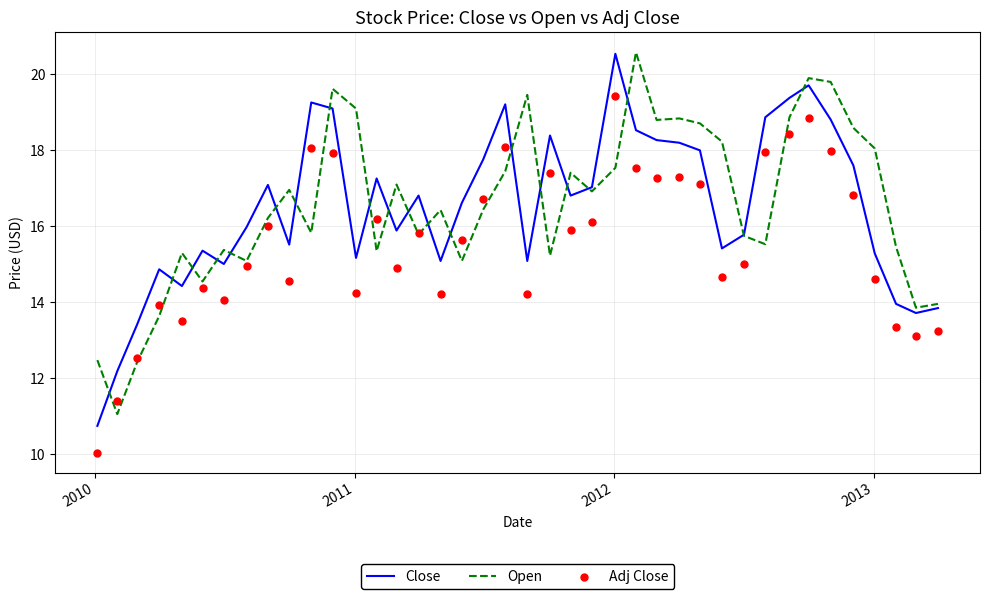

Is the value of Open at 12 greater than the value of Adj Close at 21?

Yes